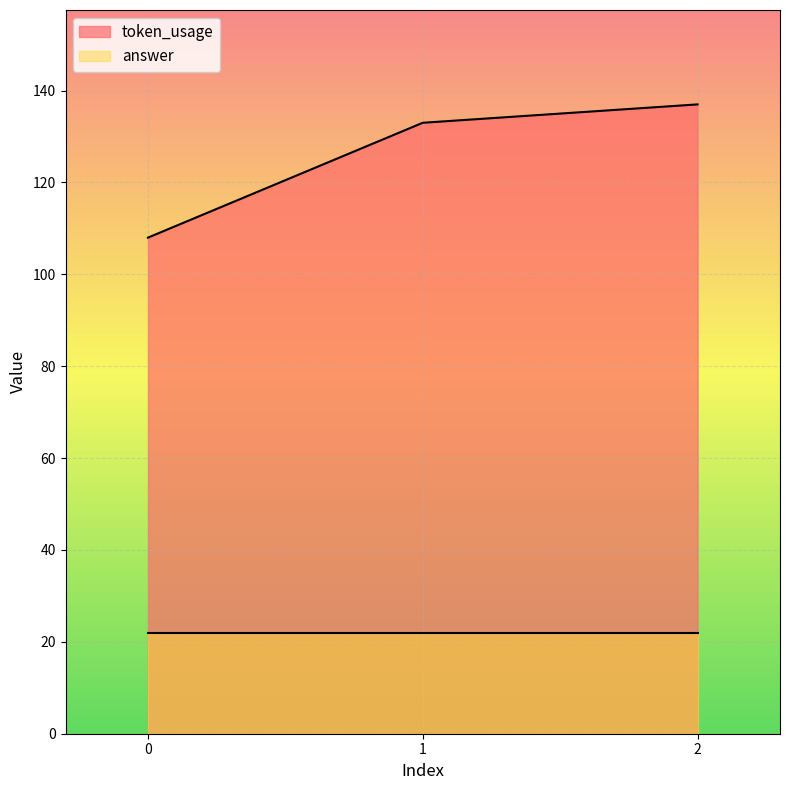

What is the average value?

126